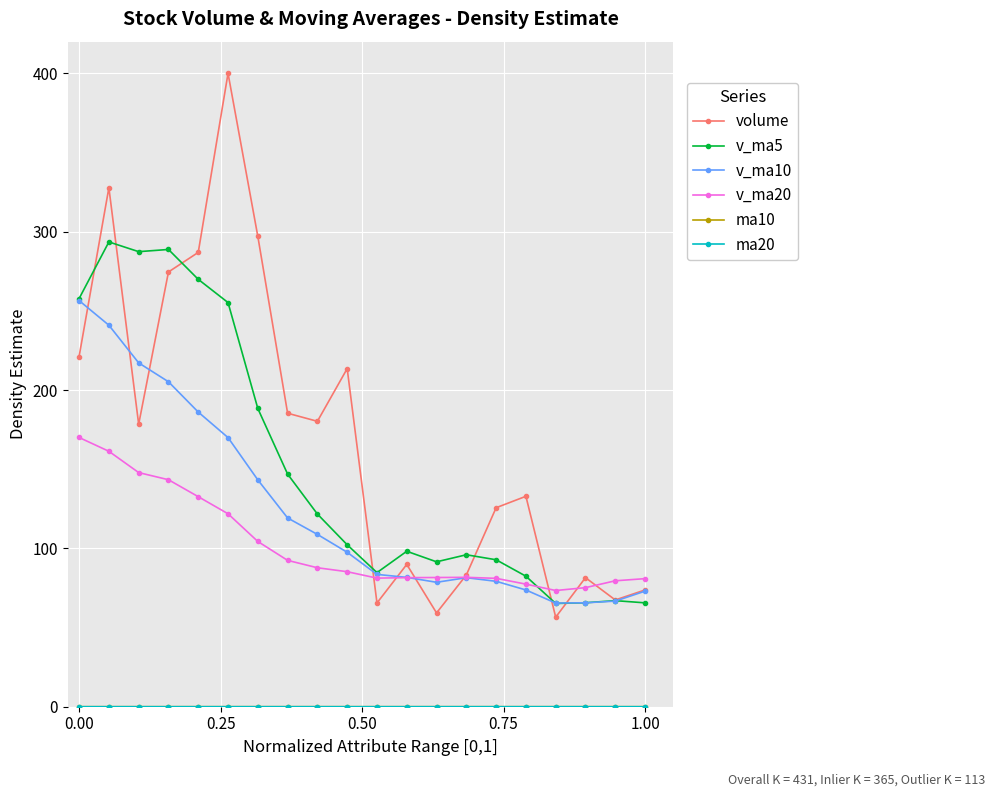

Which series has the largest range (max minus min)?

volume